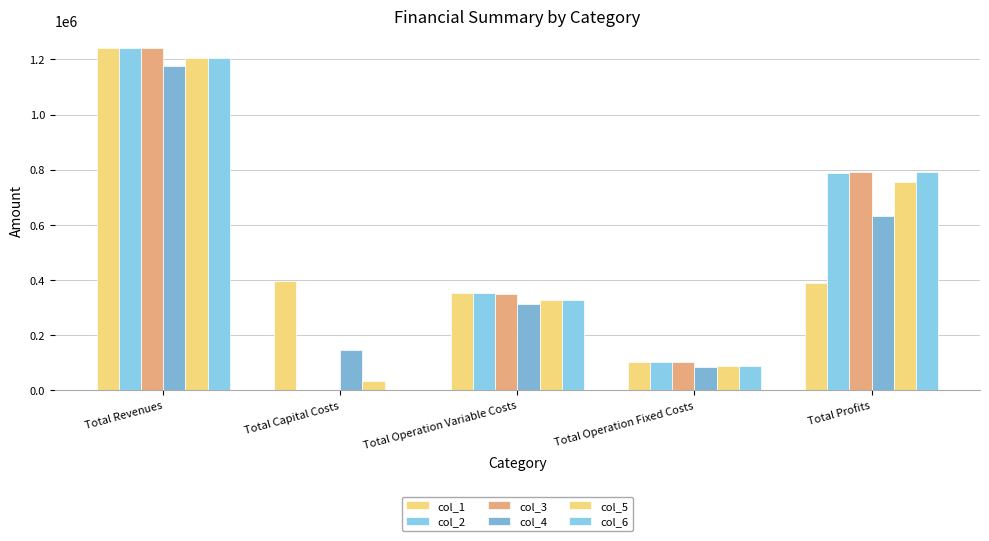

Does the chart contain stacked bars?

No